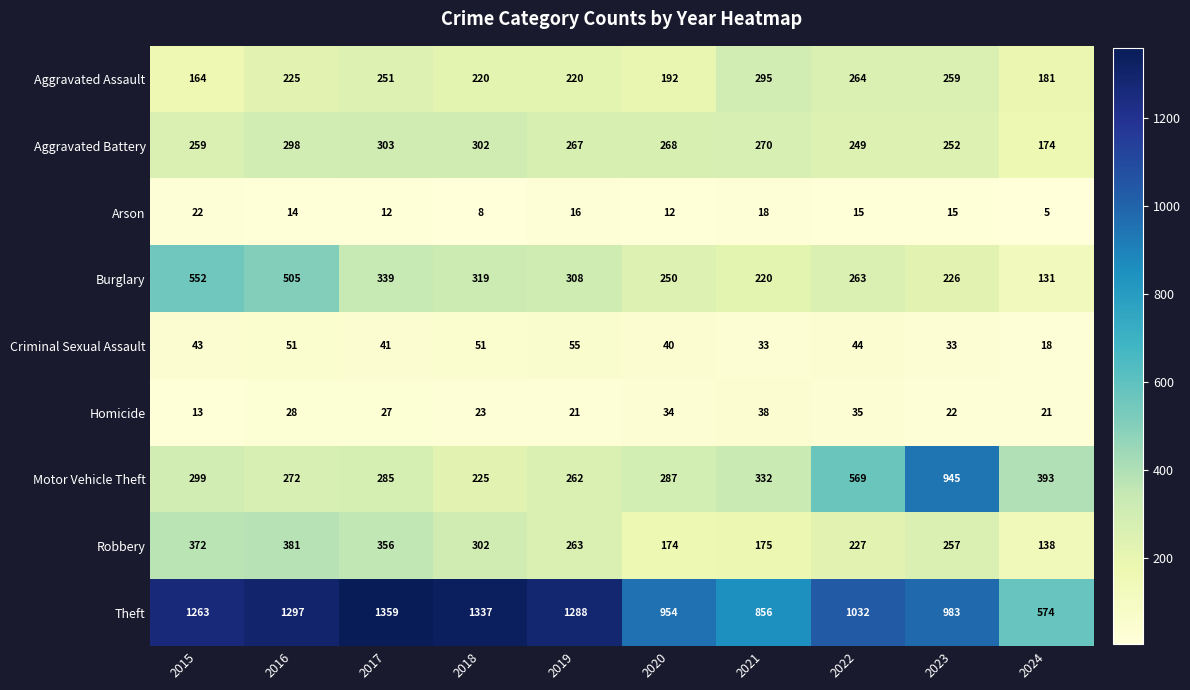

What is the maximum value shown in the chart?

1359